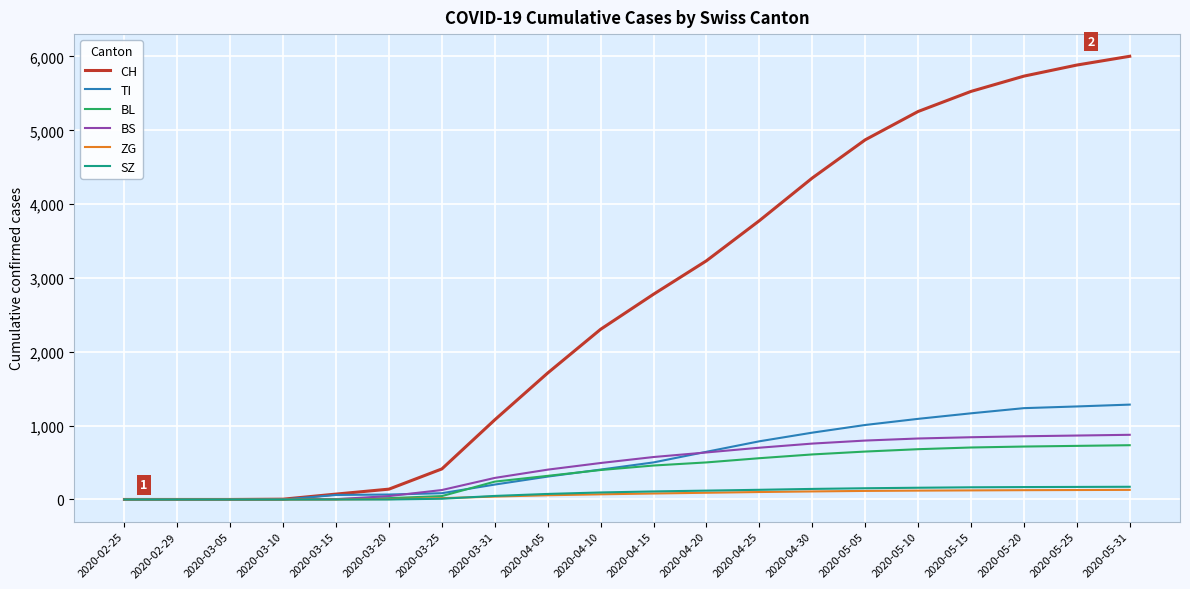

Which series has the largest total across all categories?

CH